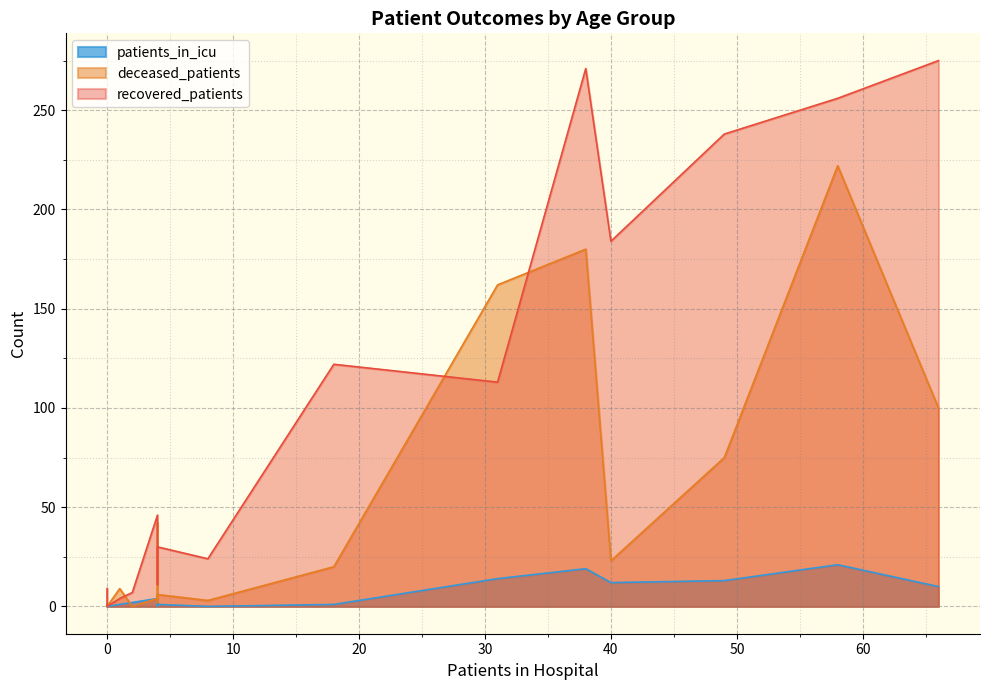

Which series has the largest total across all categories?

recovered_patients